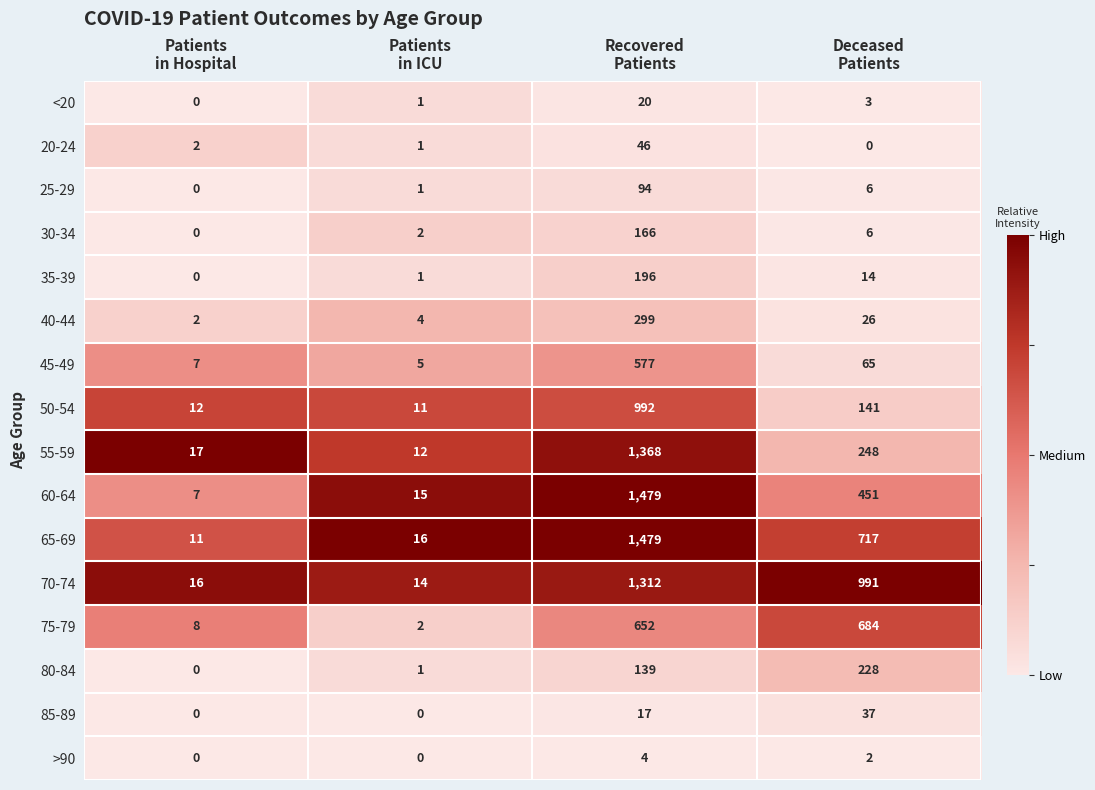

What is the average value of the 70-74 series?

583